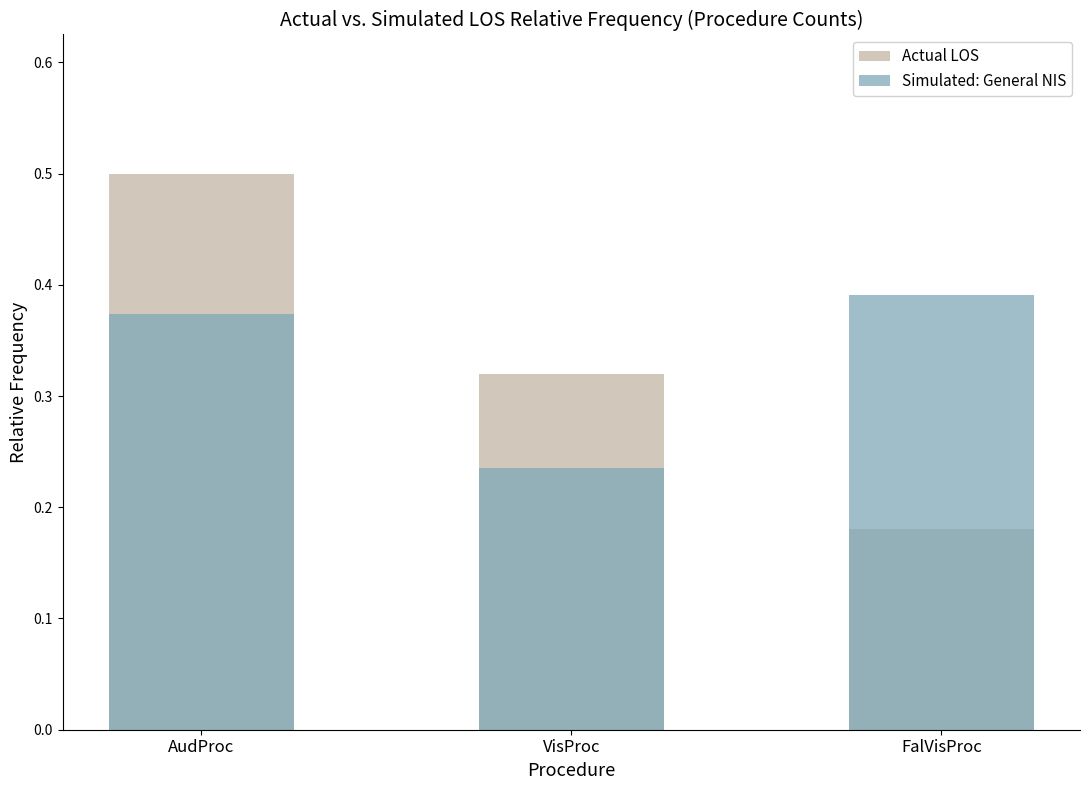

Between VisProc and AudProc, which is larger?

AudProc